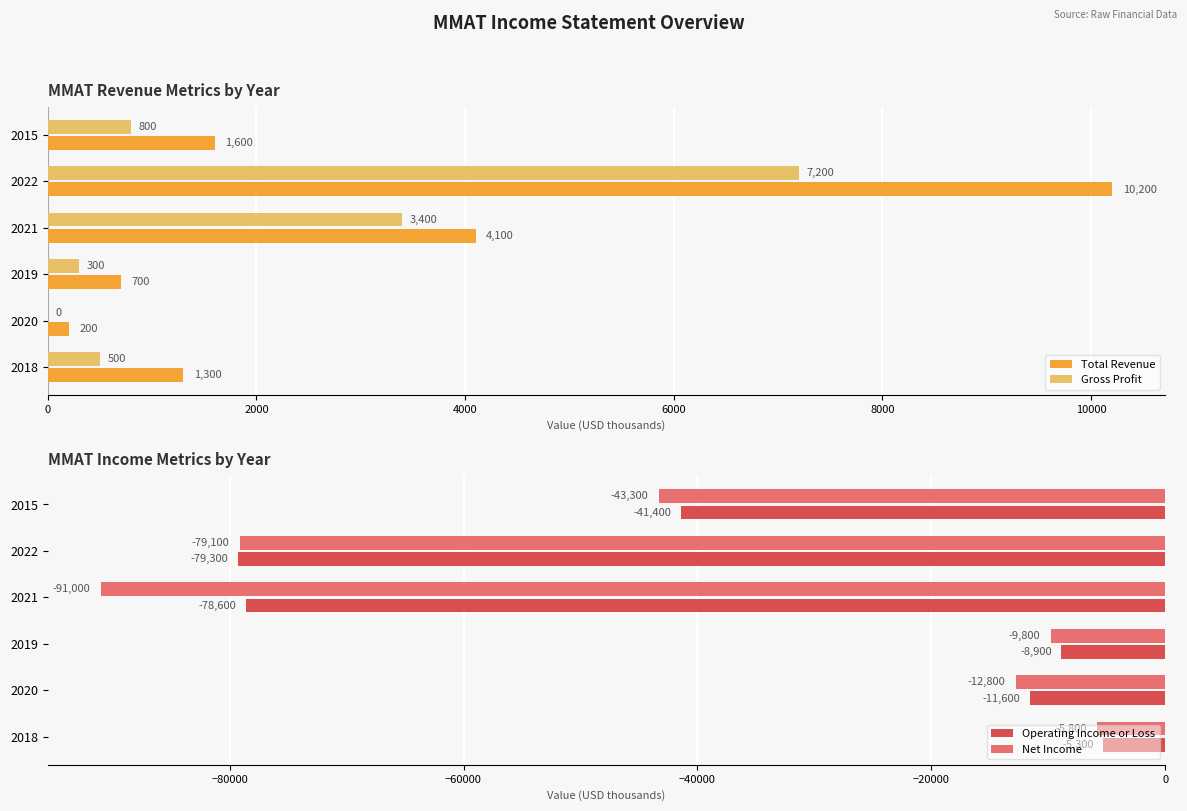

Is the value of Gross Profit at 2020 greater than the value of Total Revenue at 2020?

No